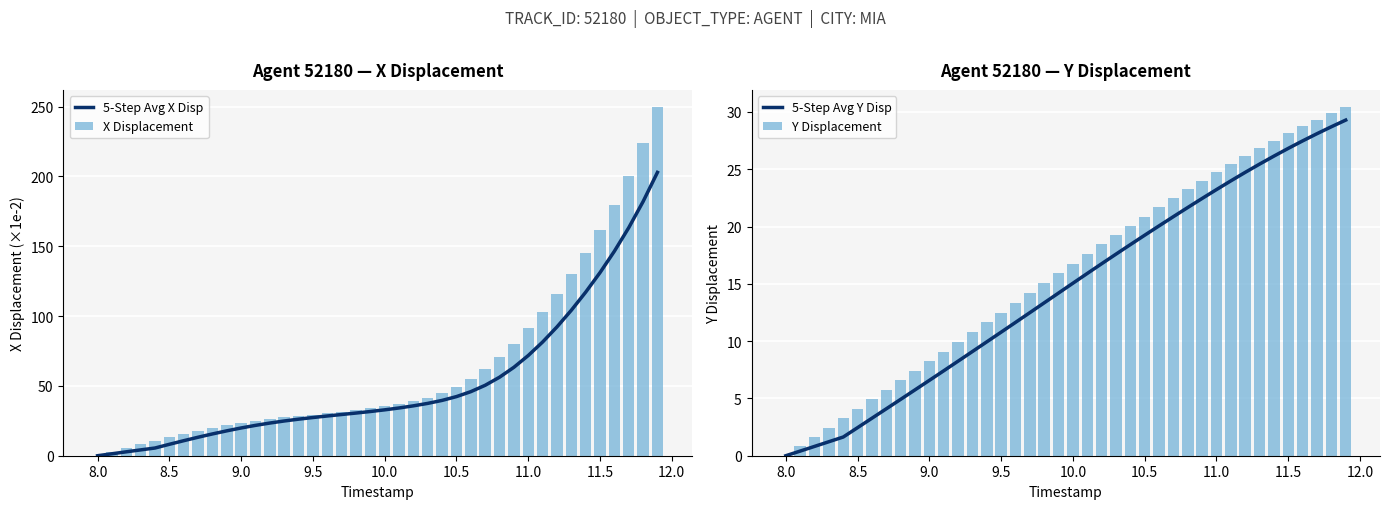

What is the highest value of the Y Displacement series?

30.4